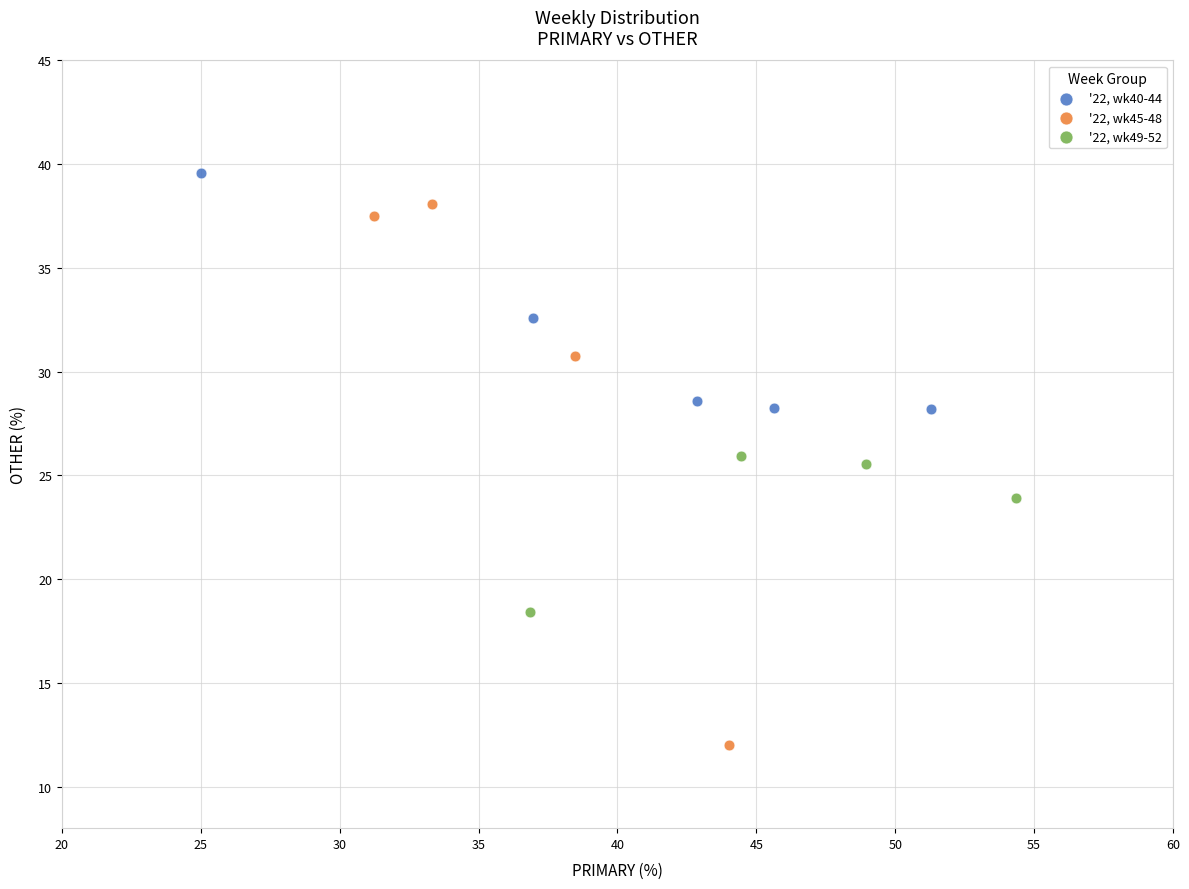

Which series contains the highest Y value?

'22, wk40-44